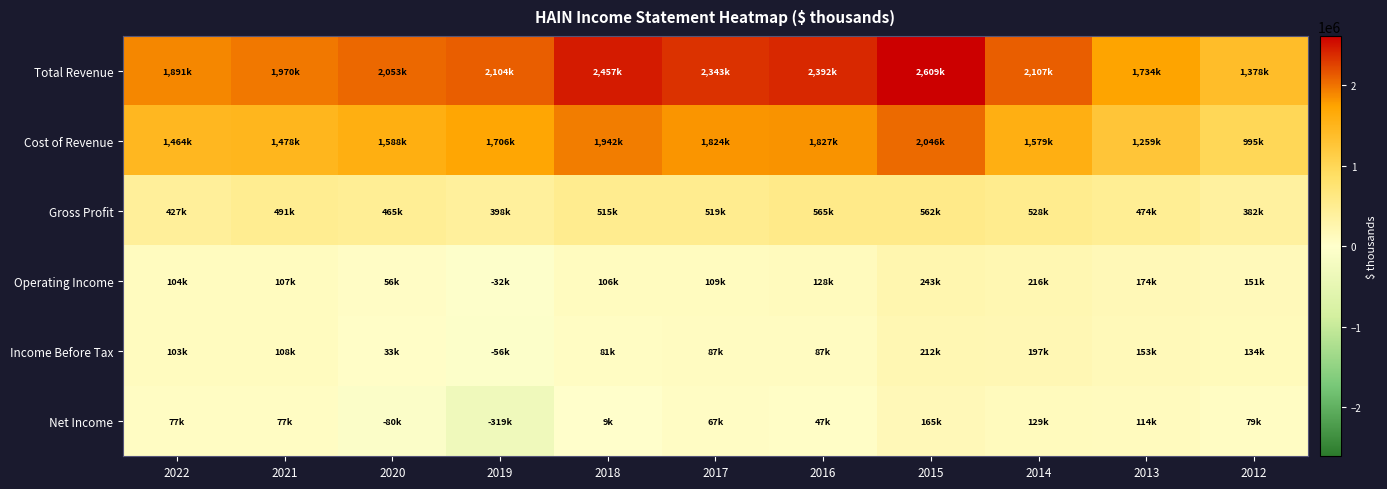

Which series changed the most between 2018 and 2015?

Net Income